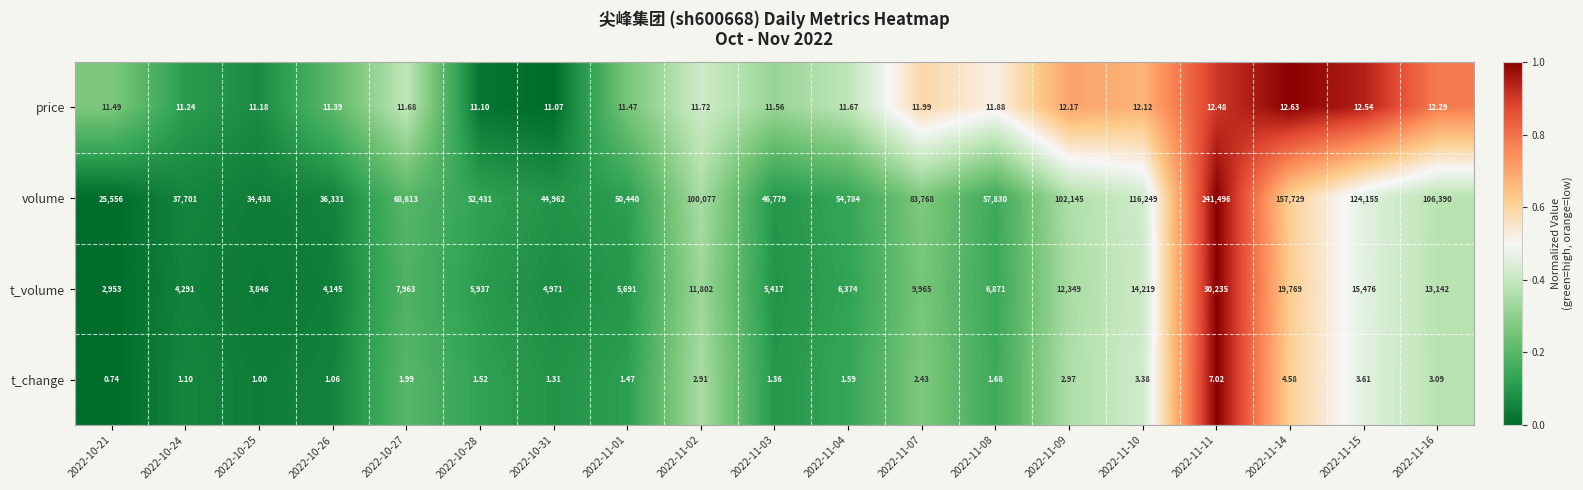

Is the value of t_volume at 2022-10-27 greater than the value of t_change at 2022-11-14?

Yes